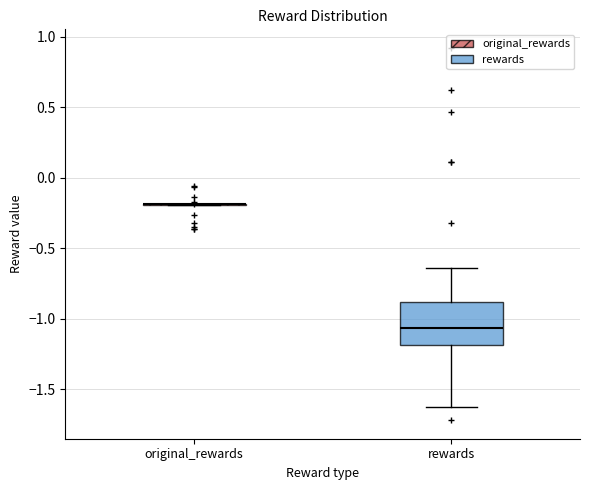

Which box is the tallest, from its lower edge to its upper edge?

rewards